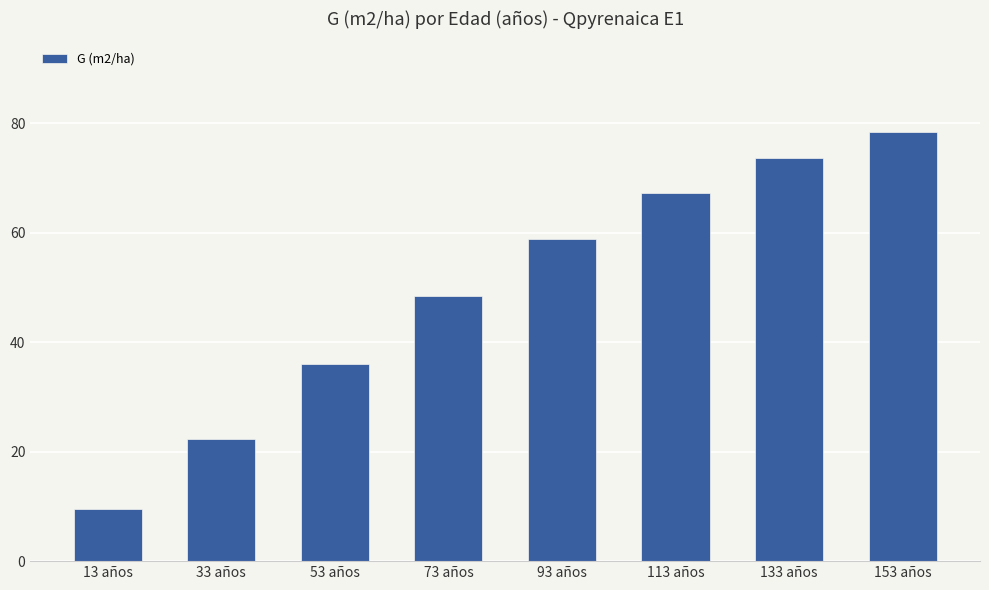

Reading left to right, list all the values displayed in this chart.

9.6	22.3	36.0	48.4	58.9	67.2	73.6	78.4